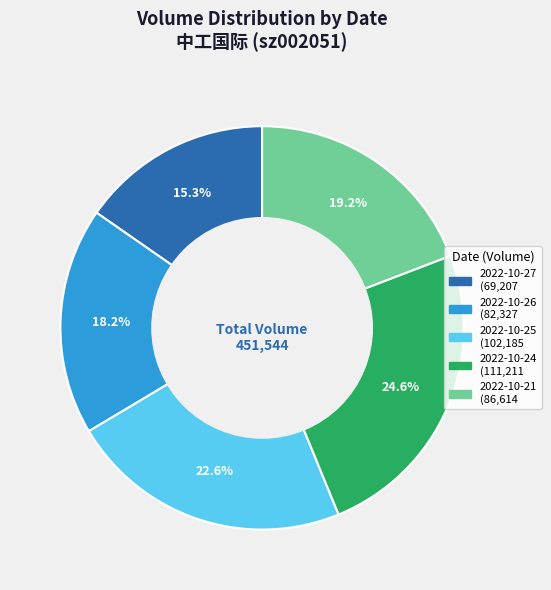

Rank the categories by value from highest to lowest.

2022-10-24, 2022-10-25, 2022-10-21, 2022-10-26, 2022-10-27